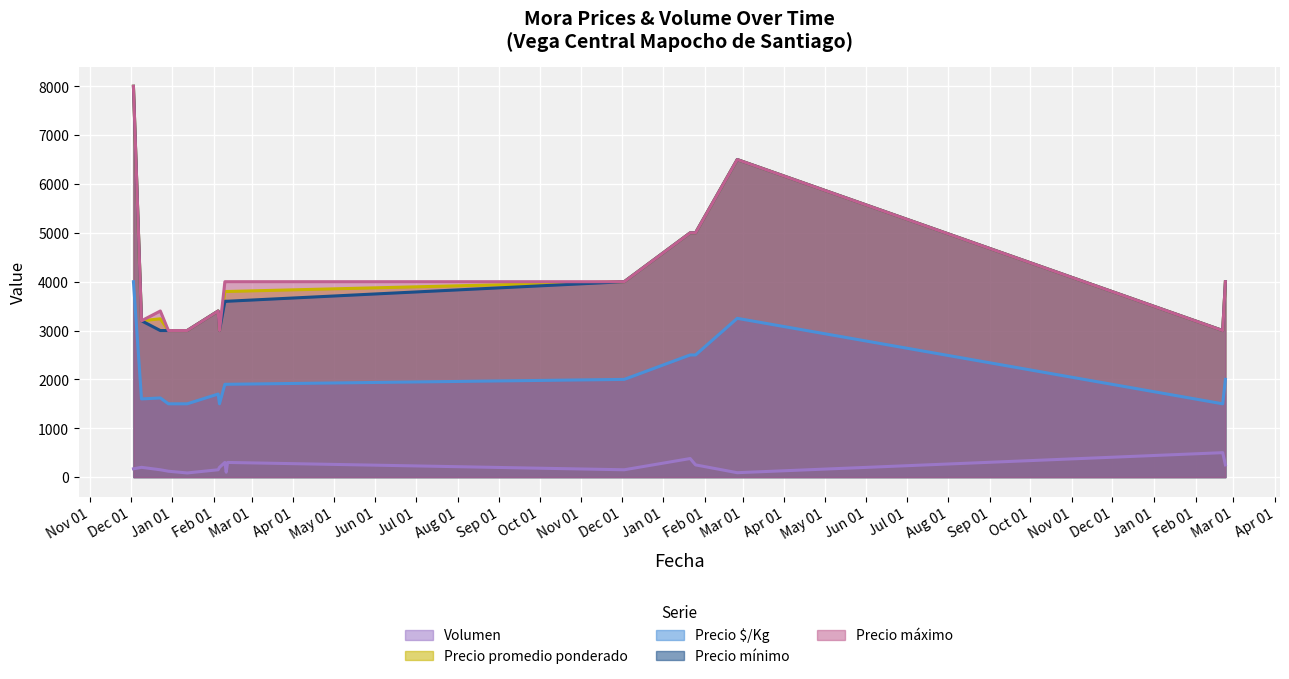

What is the difference between the maximum and second lowest values in the Precio promedio ponderado series?

5000